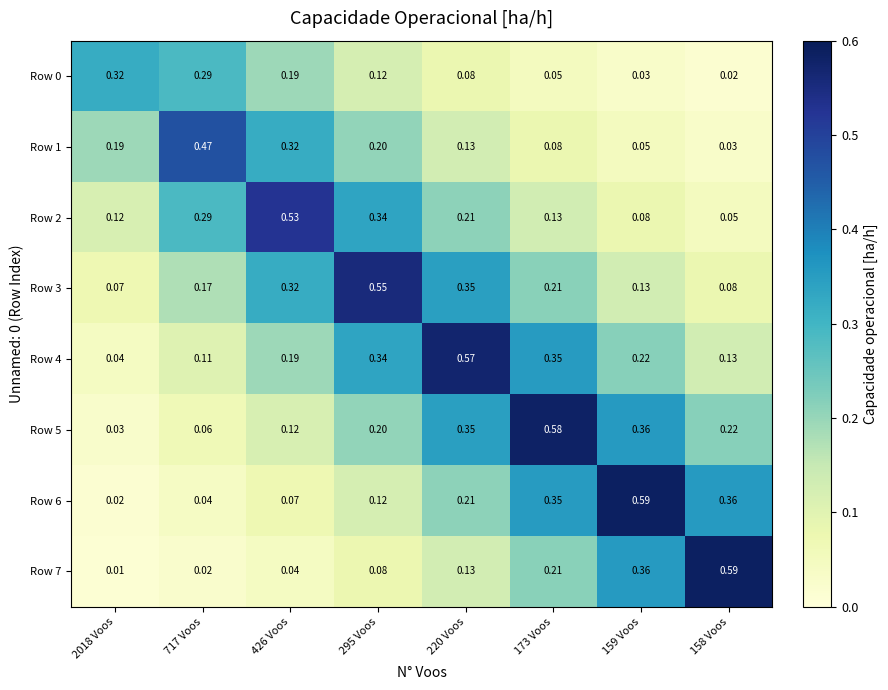

Is the value of Row 5 at 426 Voos greater than the value of Row 6 at 426 Voos?

Yes